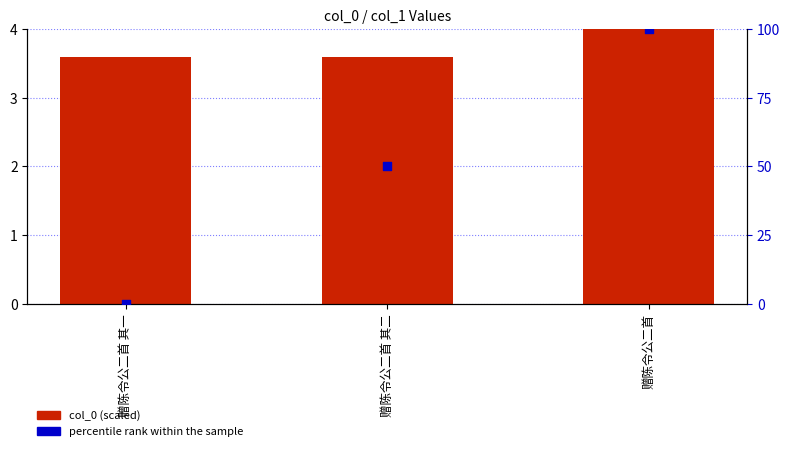

Is the value of col_0 (scaled) at 赠陈令公二首 greater than the value of percentile rank within the sample at 赠陈令公二首 其二?

No